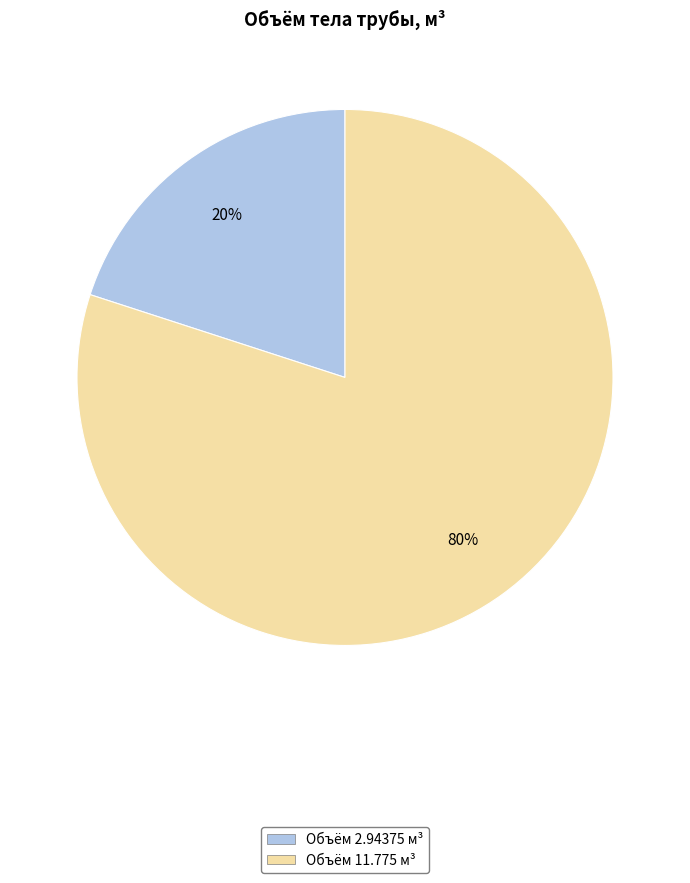

How many segments does this pie chart have?

2